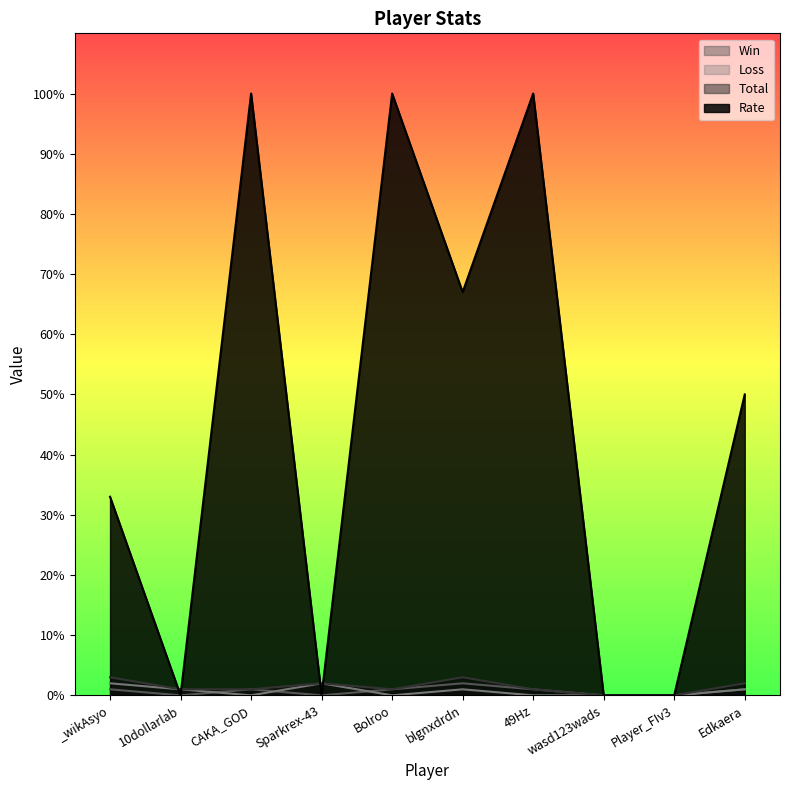

List the series in order of their peak value, lowest first.

Win, Loss, Total, Rate